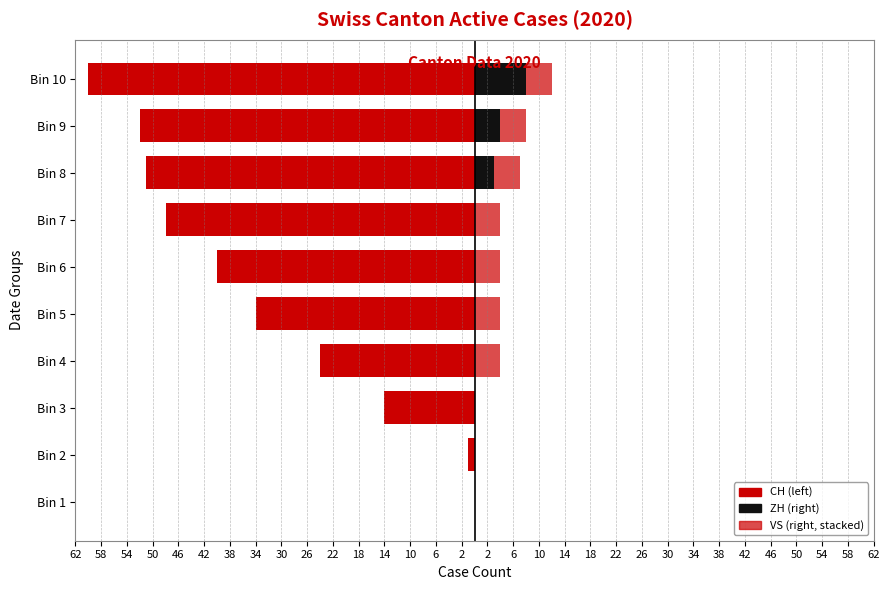

What is the lowest value of the CH series?

-60